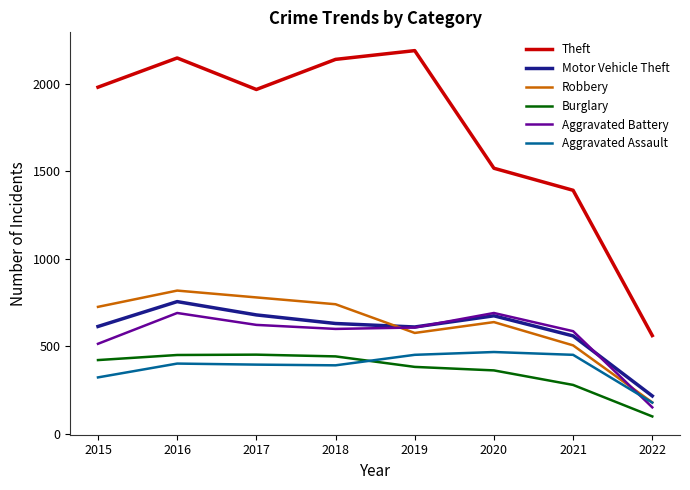

The value of Aggravated Assault at 2022 is 316. True or false?

False